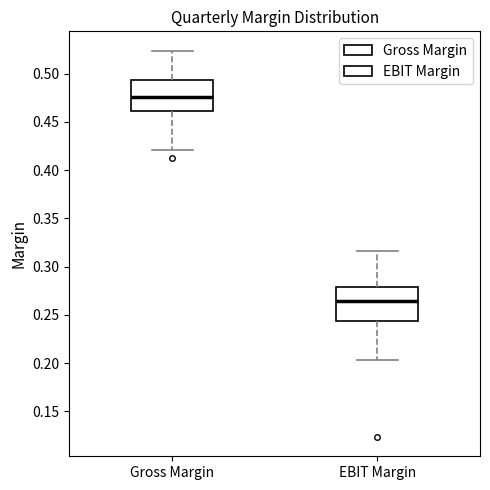

Which box has the highest median line?

Gross Margin